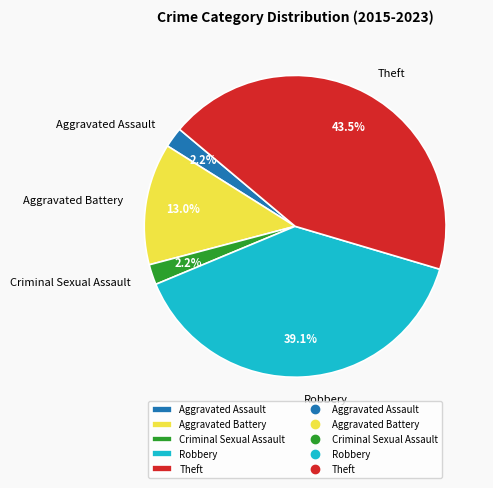

To the nearest percent, what is the difference between the largest and smallest slice percentages?

41%